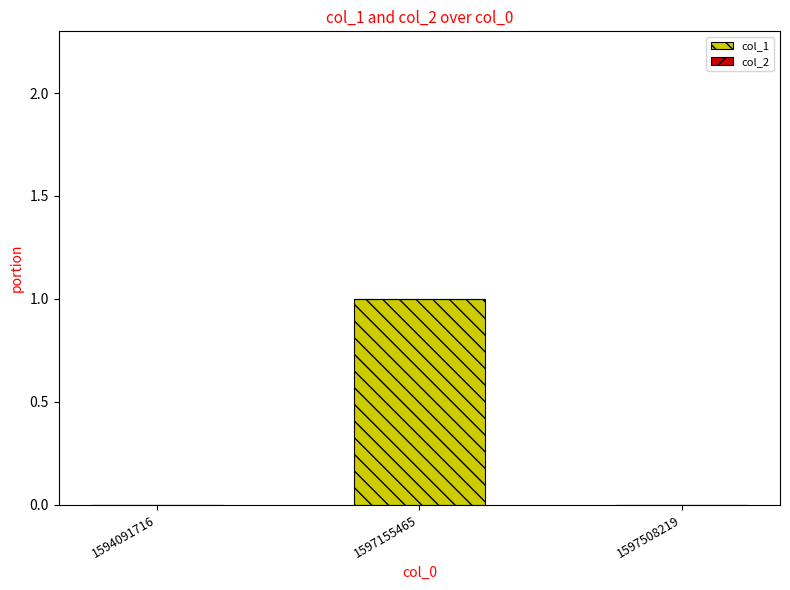

Between 1597508219 and 1597155465, which is larger?

1597155465